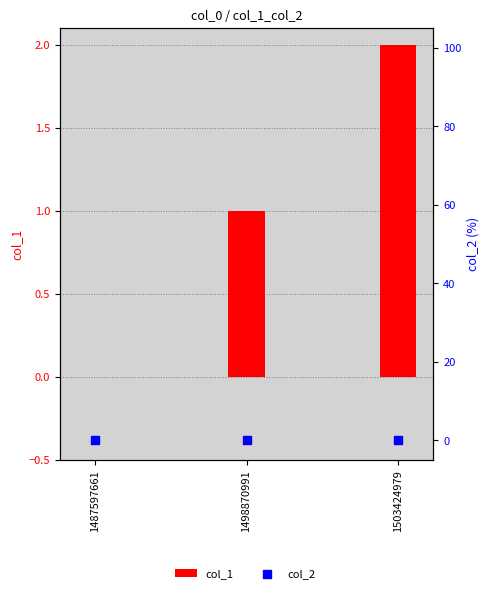

At how many categories does at least one series exceed 0?

2